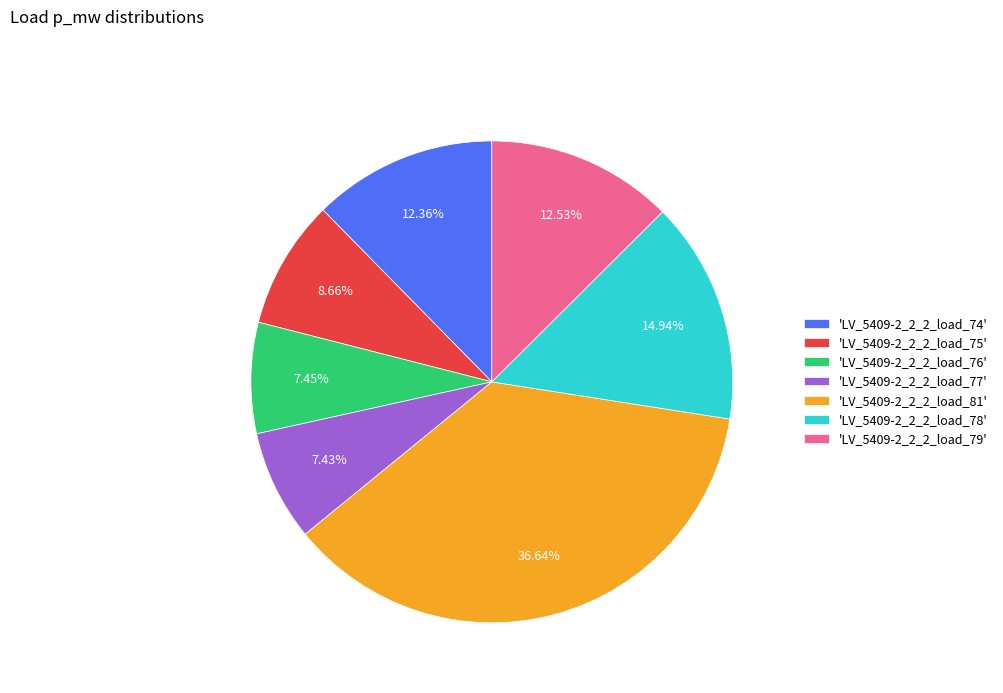

Do 'LV_5409-2_2_2_load_74' and 'LV_5409-2_2_2_load_77' together represent more than half of the pie?

No